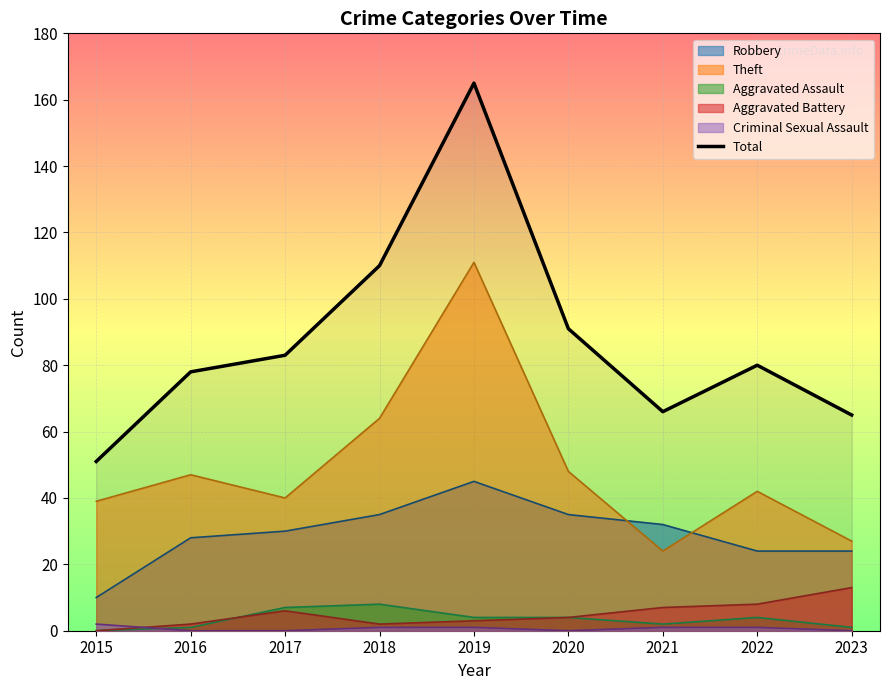

What is the value of the 3rd point from the left?

83